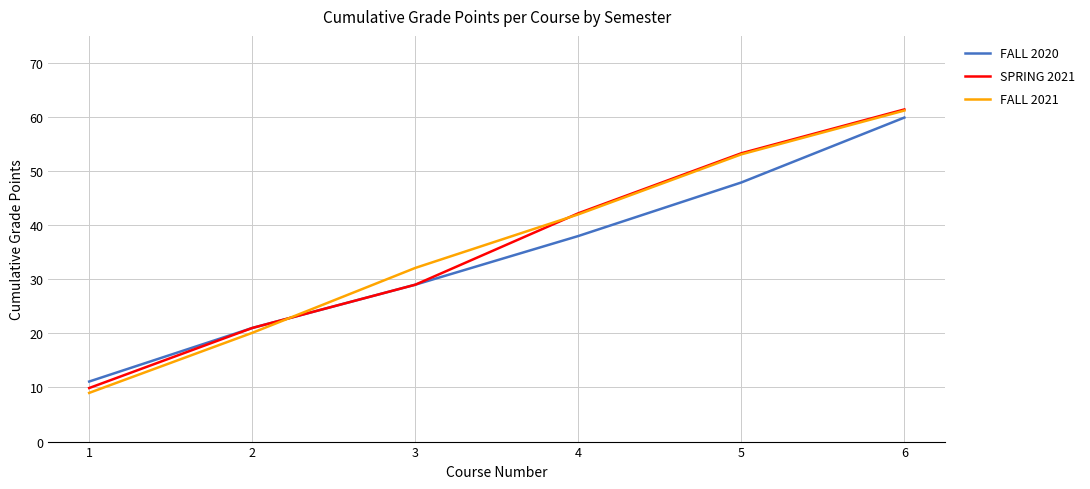

Where do SPRING 2021 and FALL 2021 first cross each other?

2 and 3